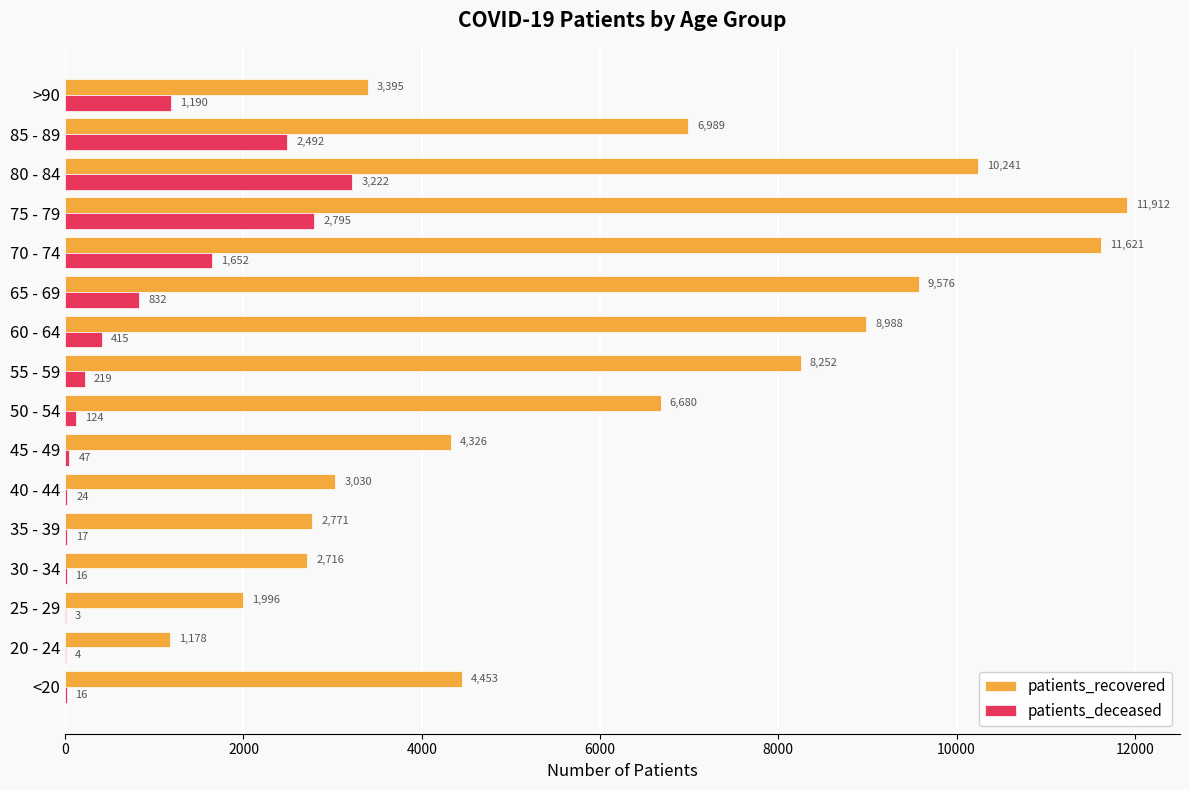

Between 25 - 29 and 55 - 59, which series saw the biggest shift?

patients_recovered